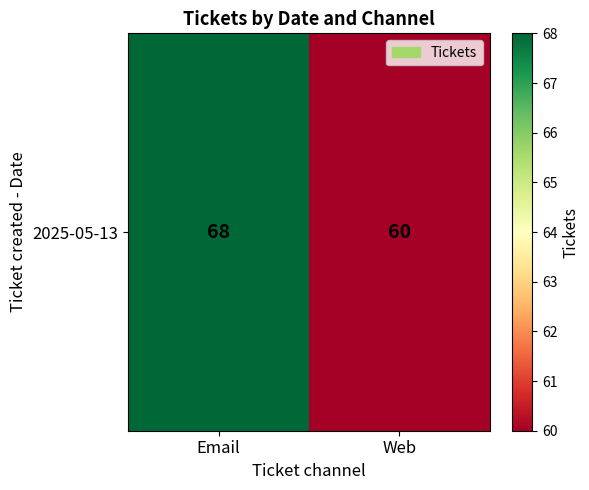

Which label corresponds to the smallest value in the chart?

Web